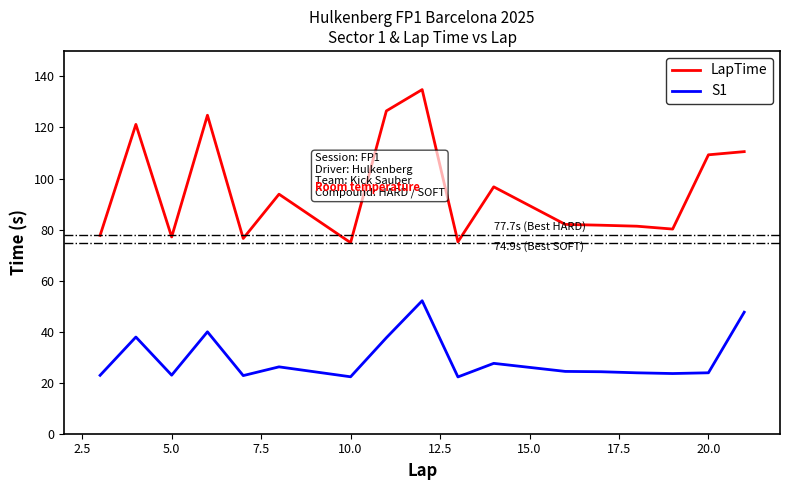

Which series has the widest spread of values?

LapTime